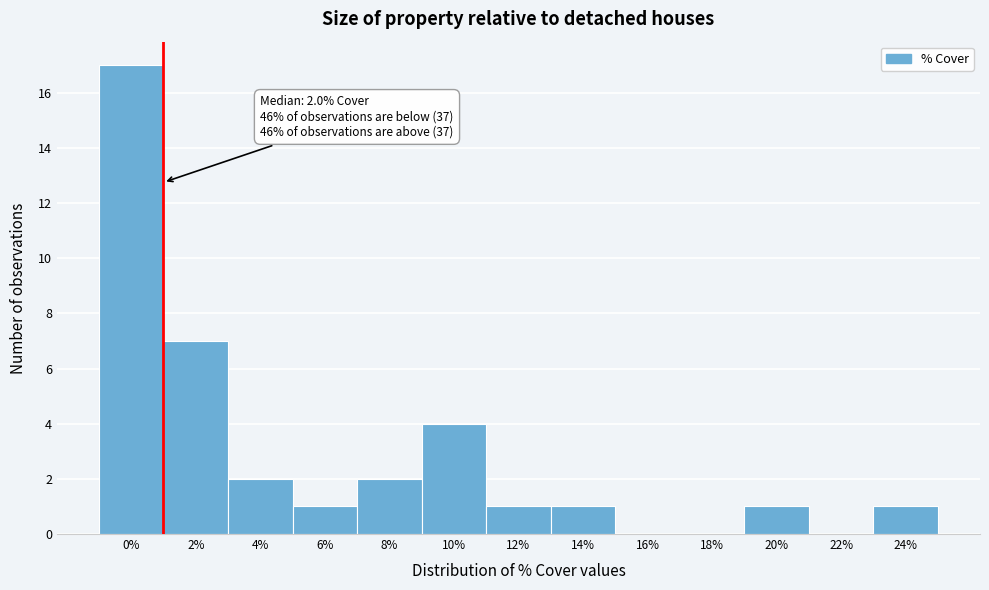

Reading left to right, list all the values displayed in this chart.

0%=17	2%=7	4%=2	6%=1	8%=2	10%=4	12%=1	14%=1	16%=0	18%=0	20%=1	22%=0	24%=1